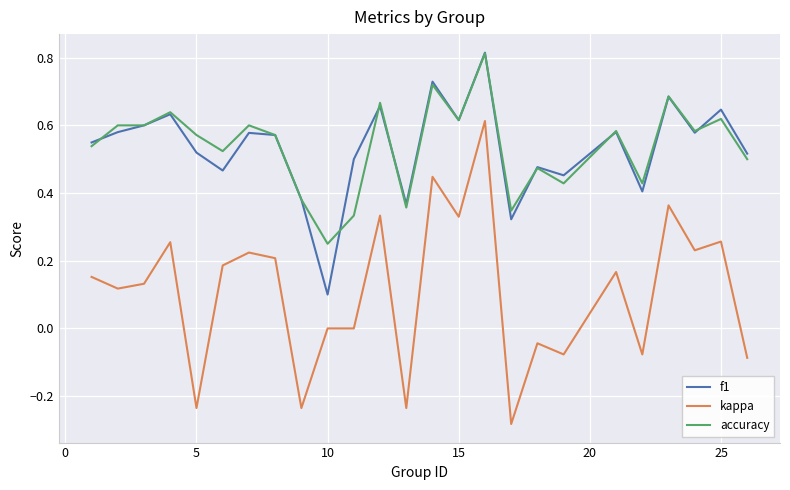

True or false: kappa and f1 cross at least once.

False